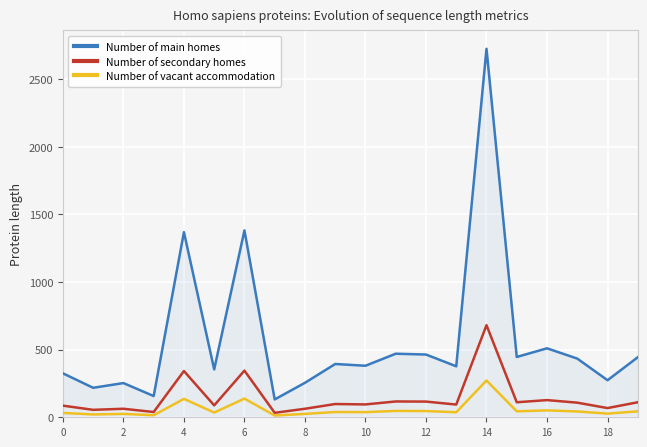

True or false: Number of main homes and Number of vacant accommodation intersect in this chart.

False